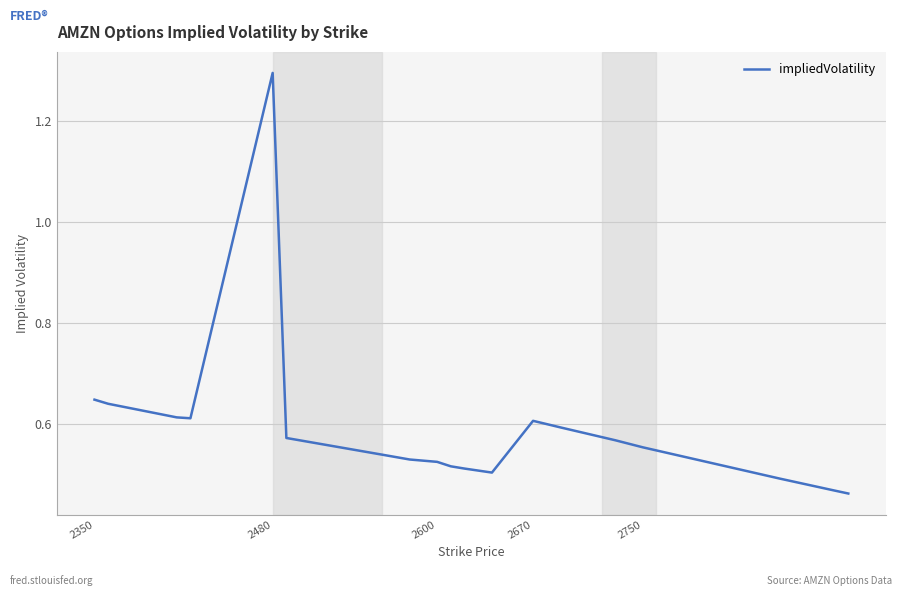

What is the maximum value shown in the chart?

1.3